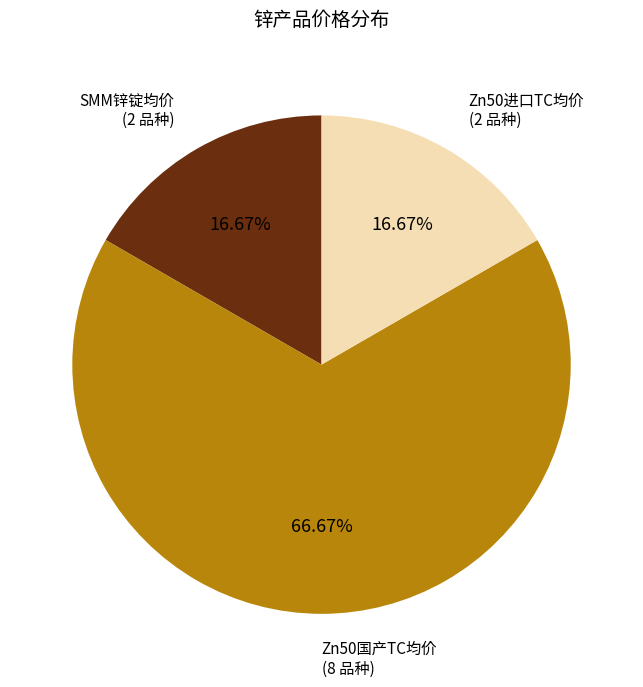

Approximately how many times larger is the value at Zn50进口TC均价 (2 品种) compared to SMM锌锭均价 (2 品种)?

1.0